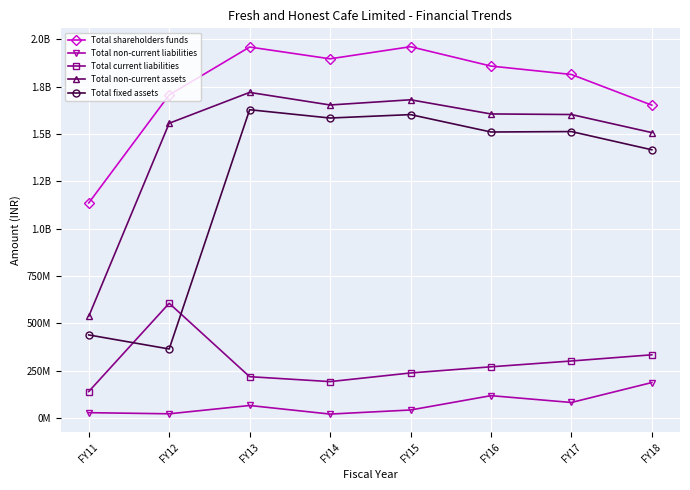

Rank the series by their maximum value, from highest to lowest.

Total shareholders funds, Total non-current assets, Total fixed assets, Total current liabilities, Total non-current liabilities